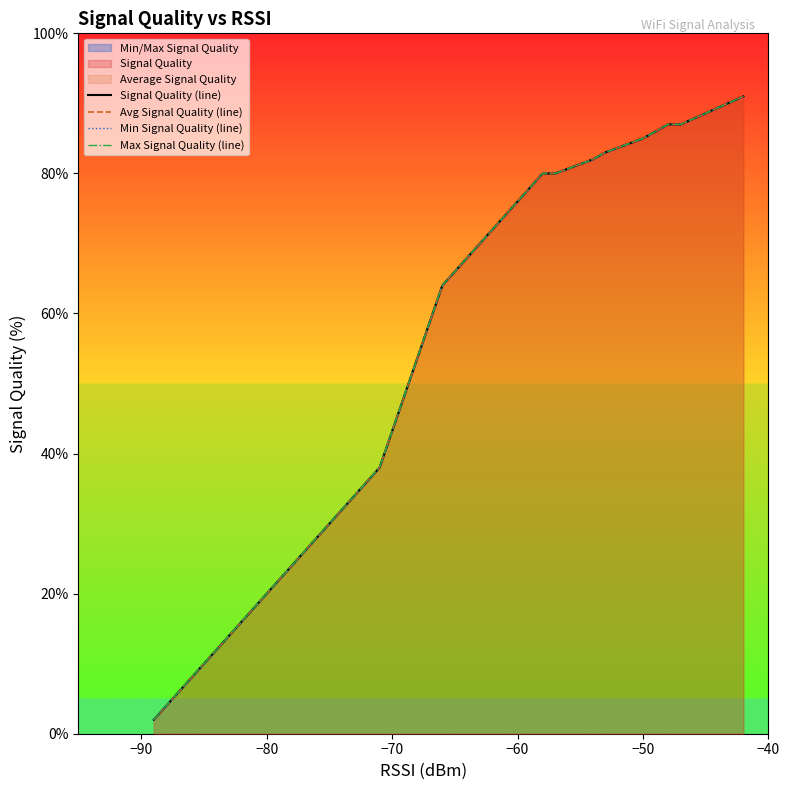

What position from the left is −50?

5